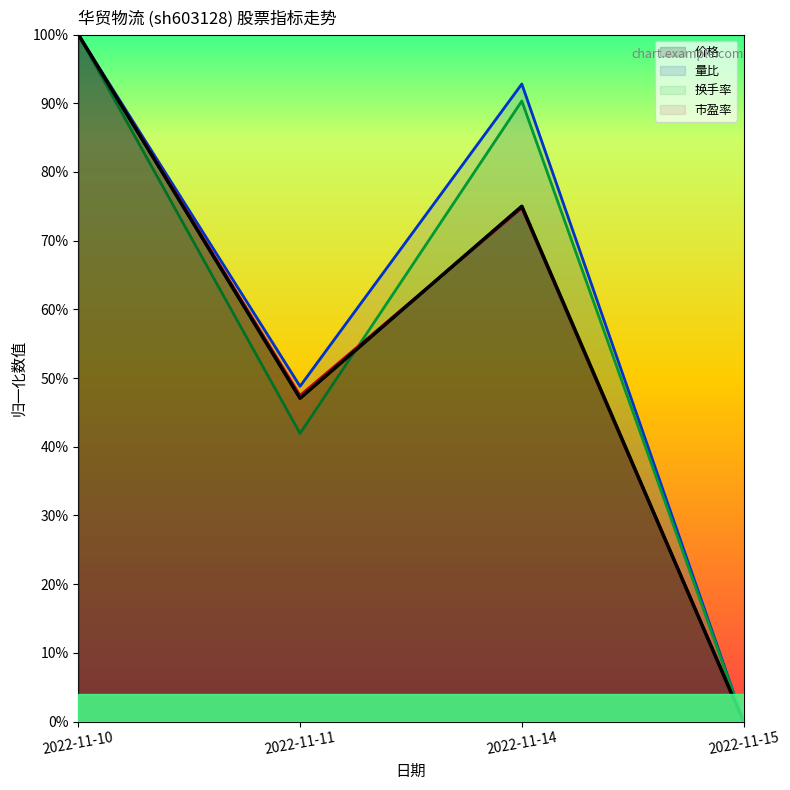

True or false: 量比 and 市盈率 cross at least once.

False